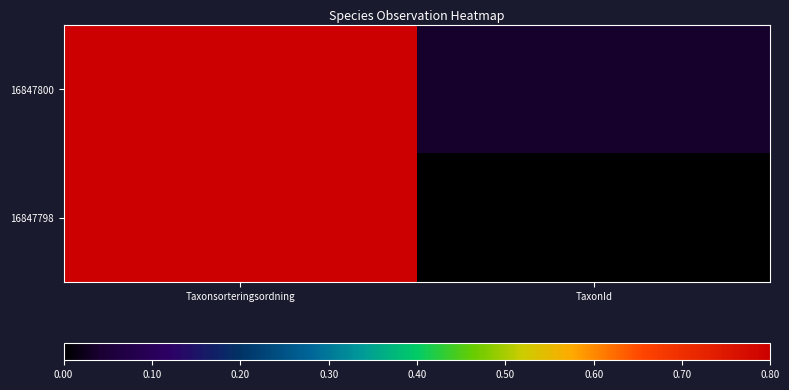

Which has a higher value, TaxonId or Taxonsorteringsordning?

Taxonsorteringsordning